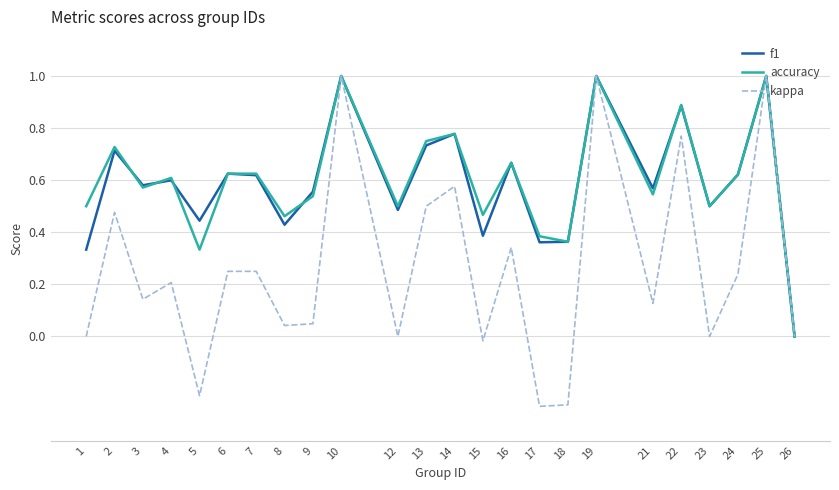

At 5, list the series in order from smallest to largest.

kappa, accuracy, f1